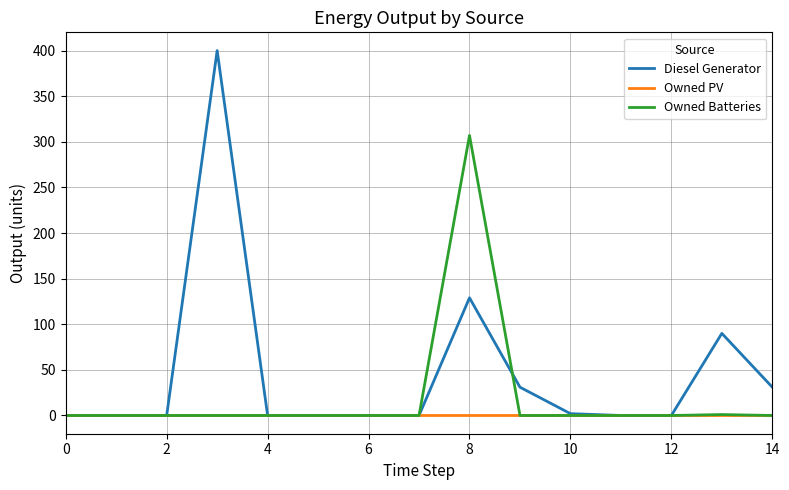

Rank the series by their average value, from highest to lowest.

Diesel Generator, Owned Batteries, Owned PV